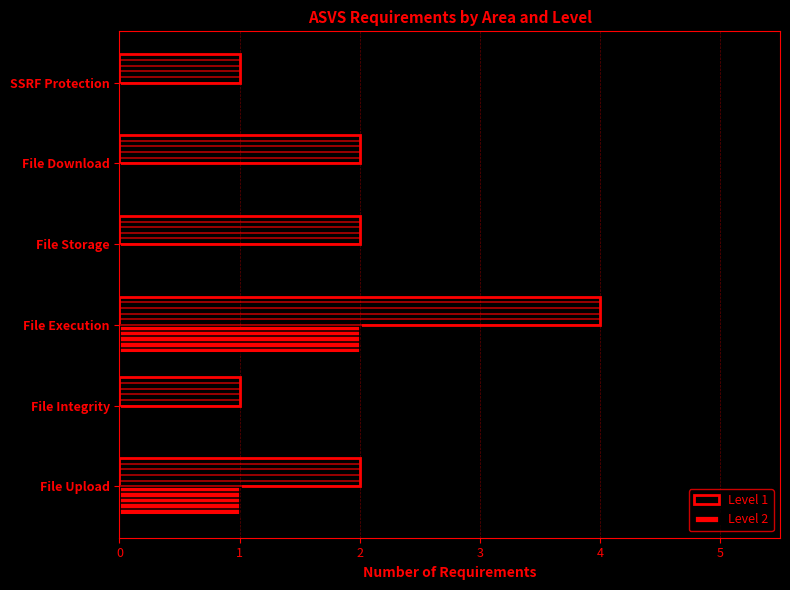

Which series changed the most between File Upload and File Storage?

Level 2